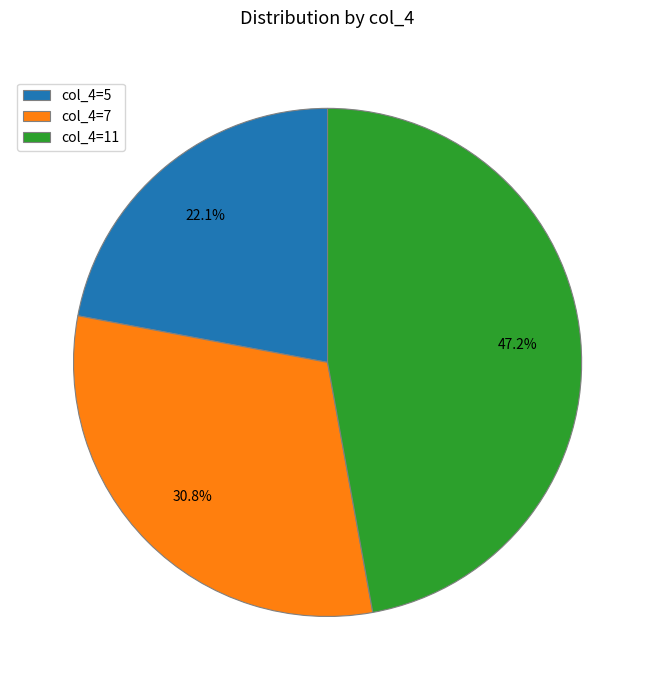

Which slice is the largest?

col_4=11